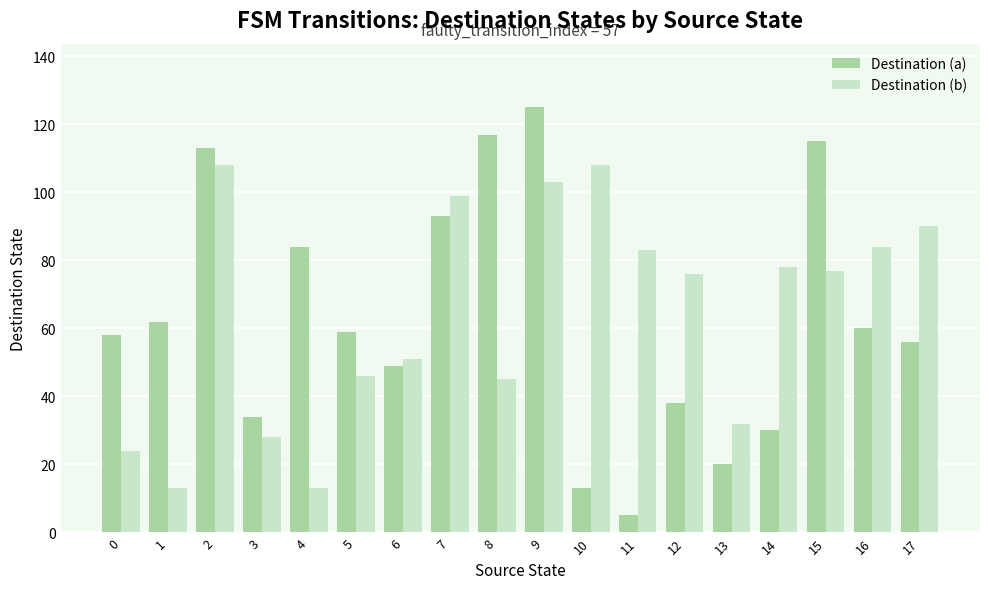

Where is Destination (a) nearest to the value 65?

1